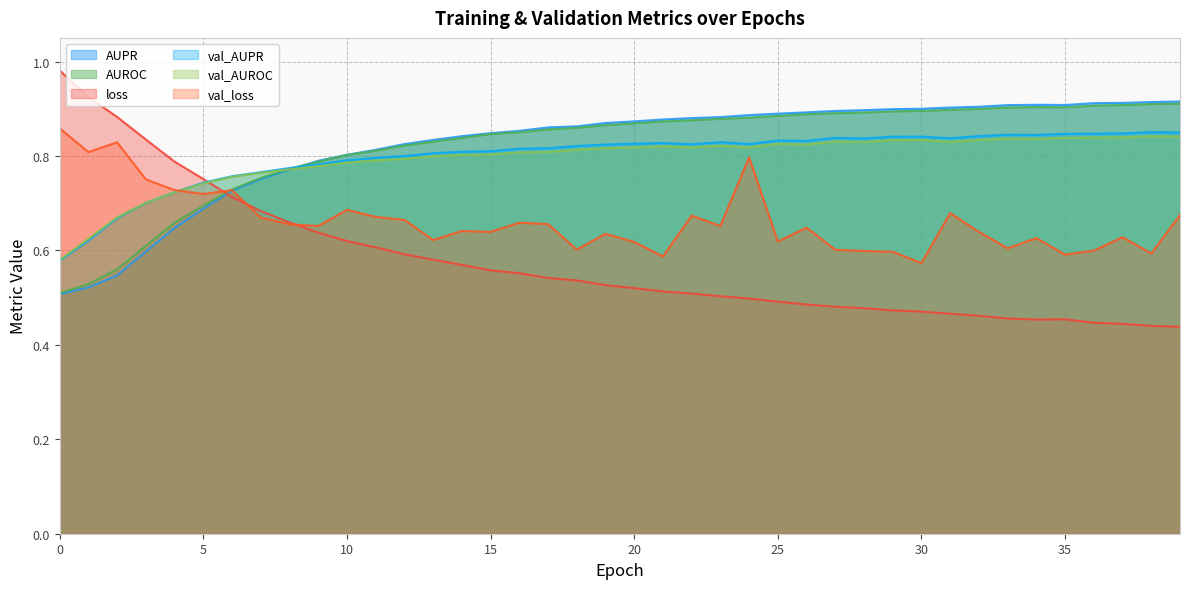

Which label corresponds to the smallest value in the chart?

39